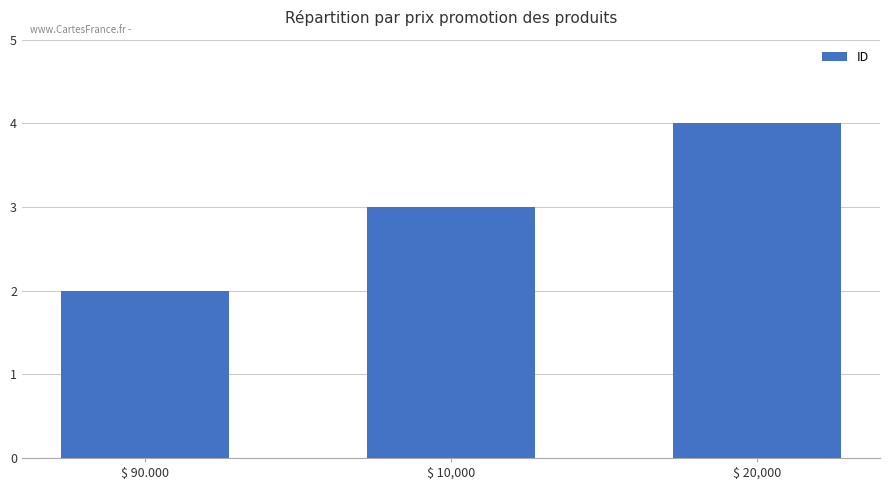

Are the bars horizontal?

No